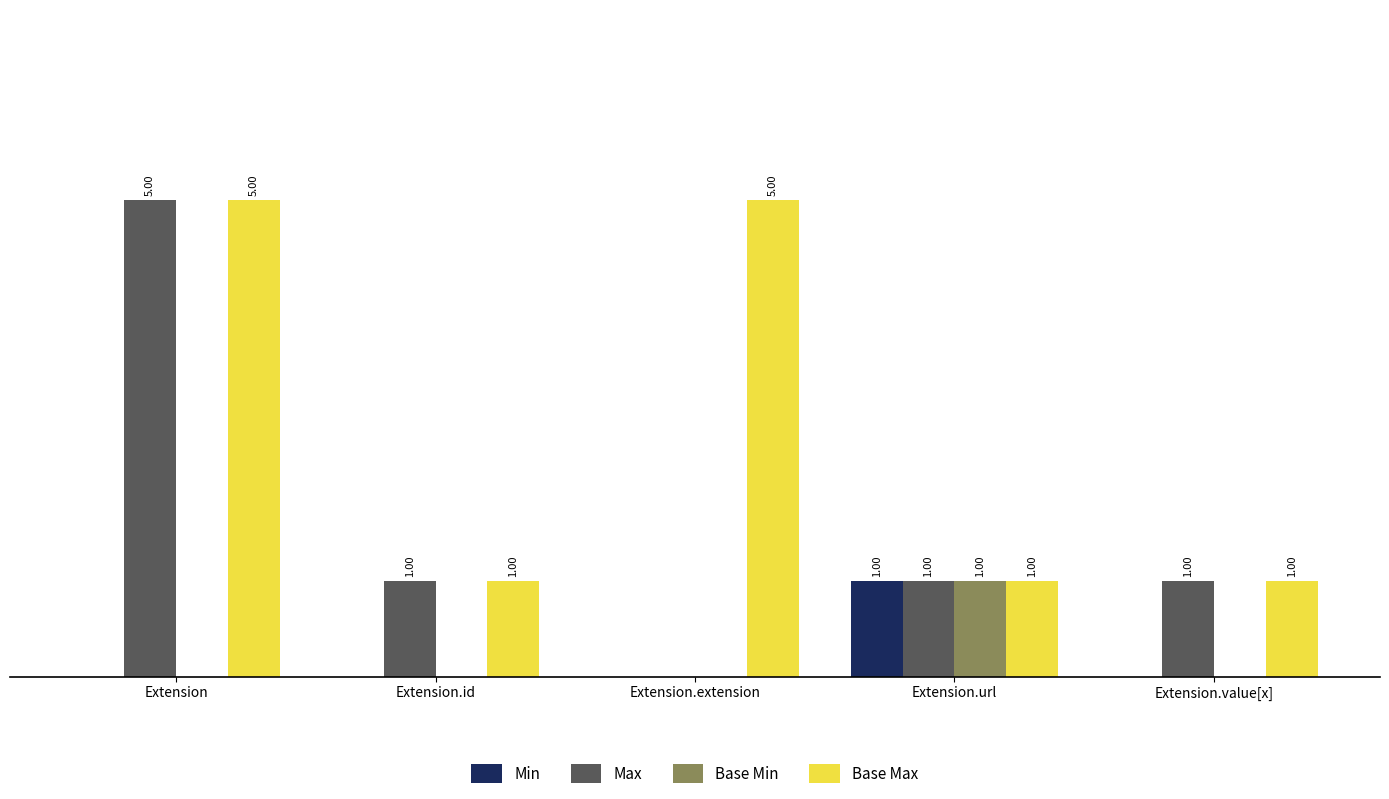

Is the value of Base Max at Extension greater than the value of Min at Extension?

Yes